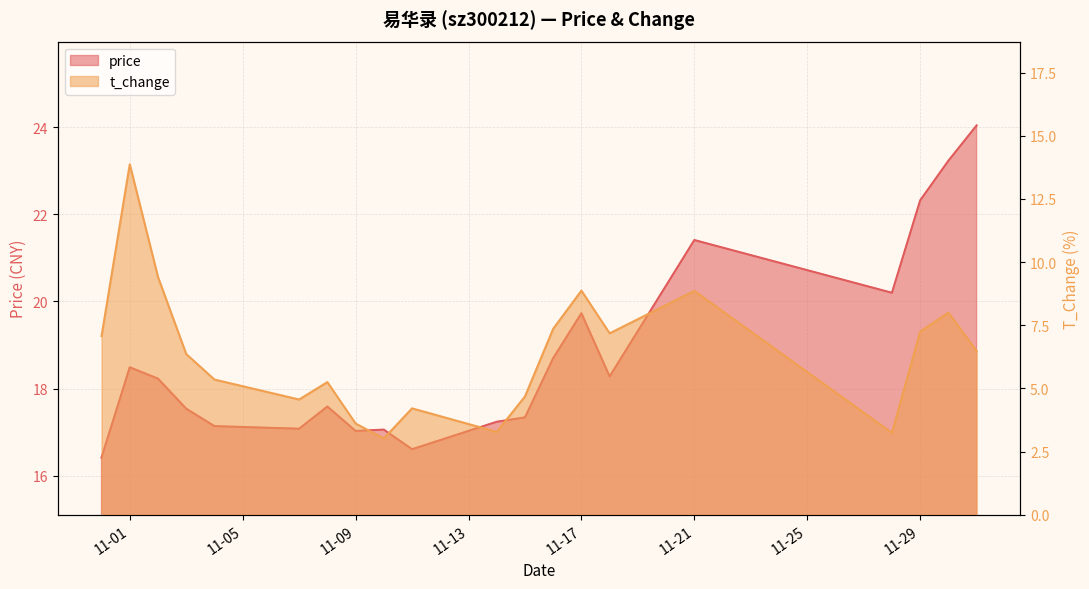

True or false: t_change and price cross at least once.

False